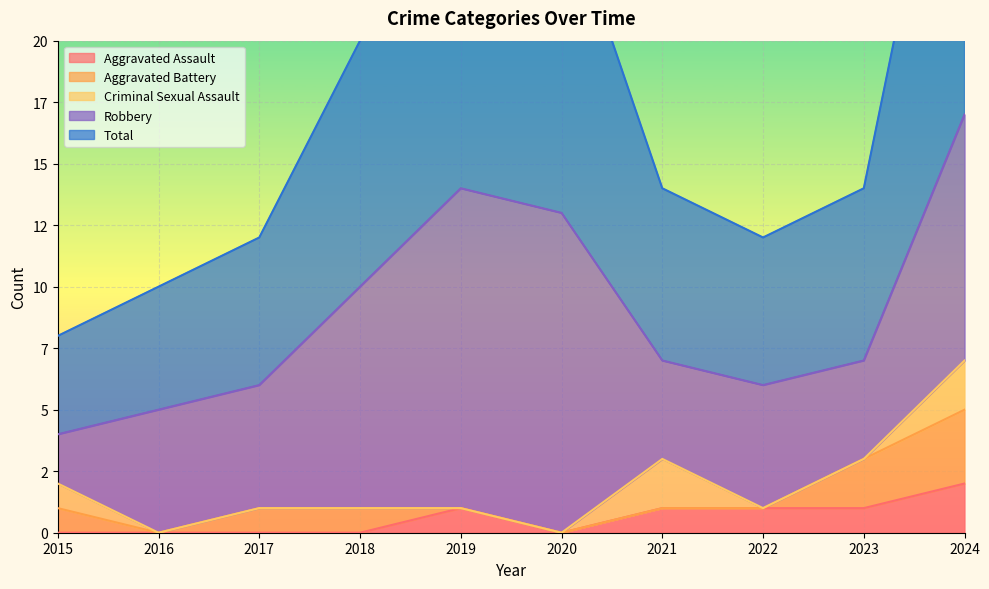

The Criminal Sexual Assault series shows -1 at 2016. True or false?

False